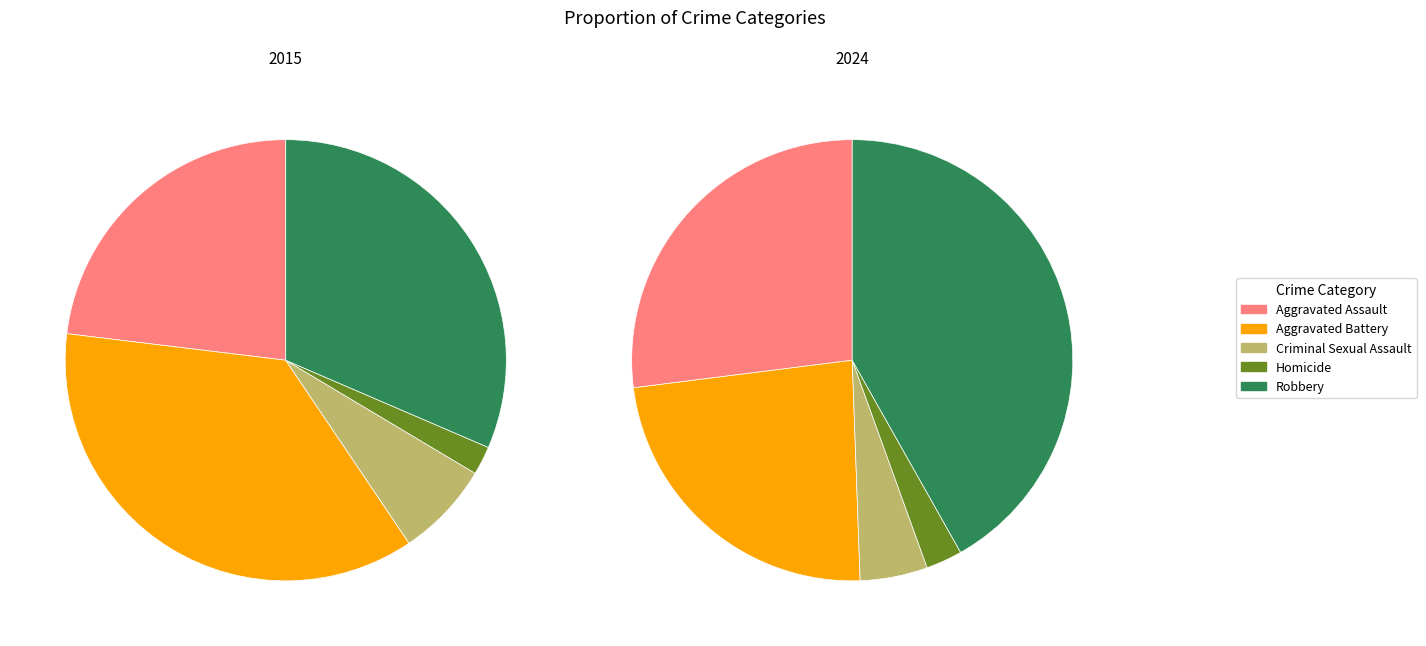

Is it true that Aggravated Assault is 27% of the pie?

True